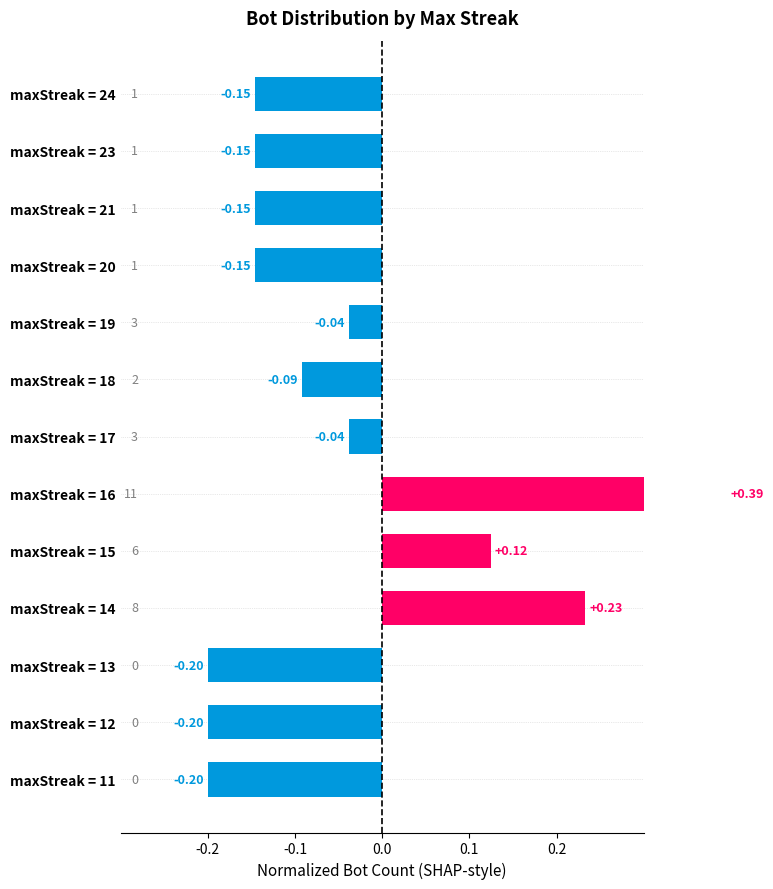

Reading right to left, extract all data points from this chart.

-0.2	-0.2	-0.2	0.2	0.1	0.4	-0.0	-0.1	-0.0	-0.1	-0.1	-0.1	-0.1